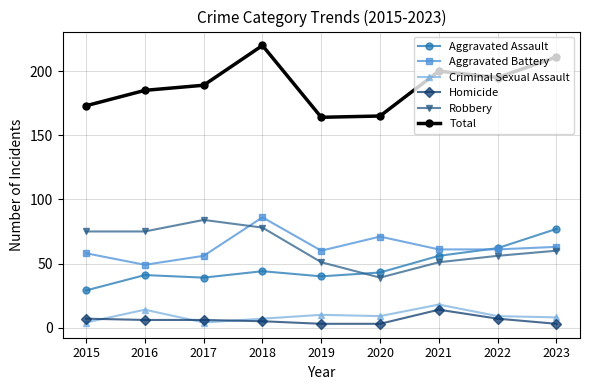

Reading left to right, what are all the values shown in this chart?

Aggravated Assault: 29	41	39	44	40	43	56	62	77
Aggravated Battery: 58	49	56	86	60	71	61	61	63
Criminal Sexual Assault: 4	14	4	7	10	9	18	9	8
Homicide: 7	6	6	5	3	3	14	7	3
Robbery: 75	75	84	78	51	39	51	56	60
Total: 173	185	189	220	164	165	200	195	211